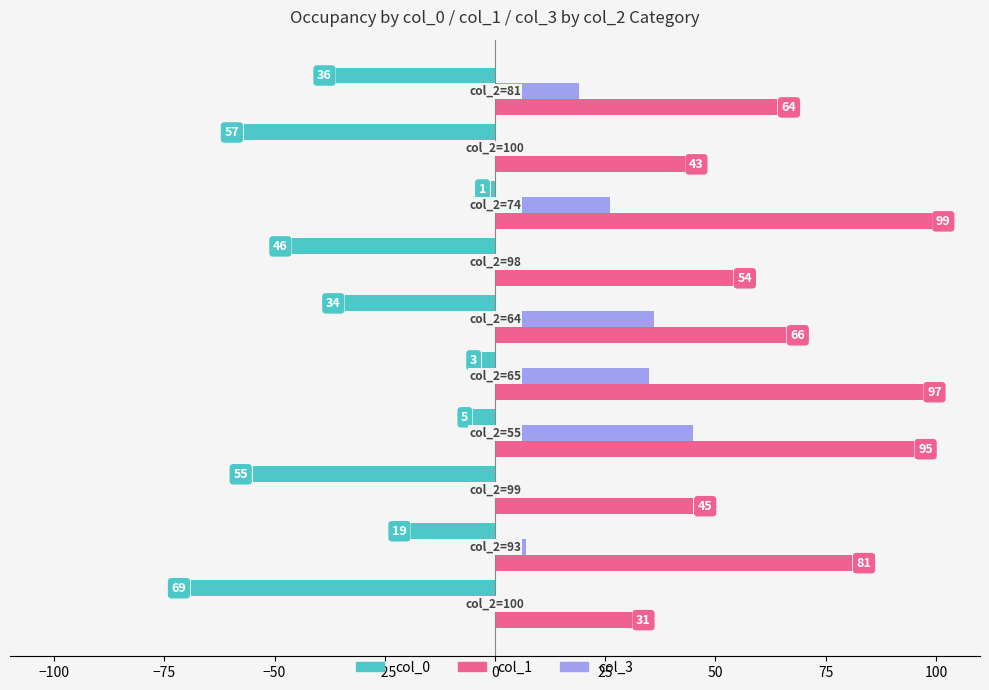

What are all the series names shown in the legend?

col_0, col_1, col_3